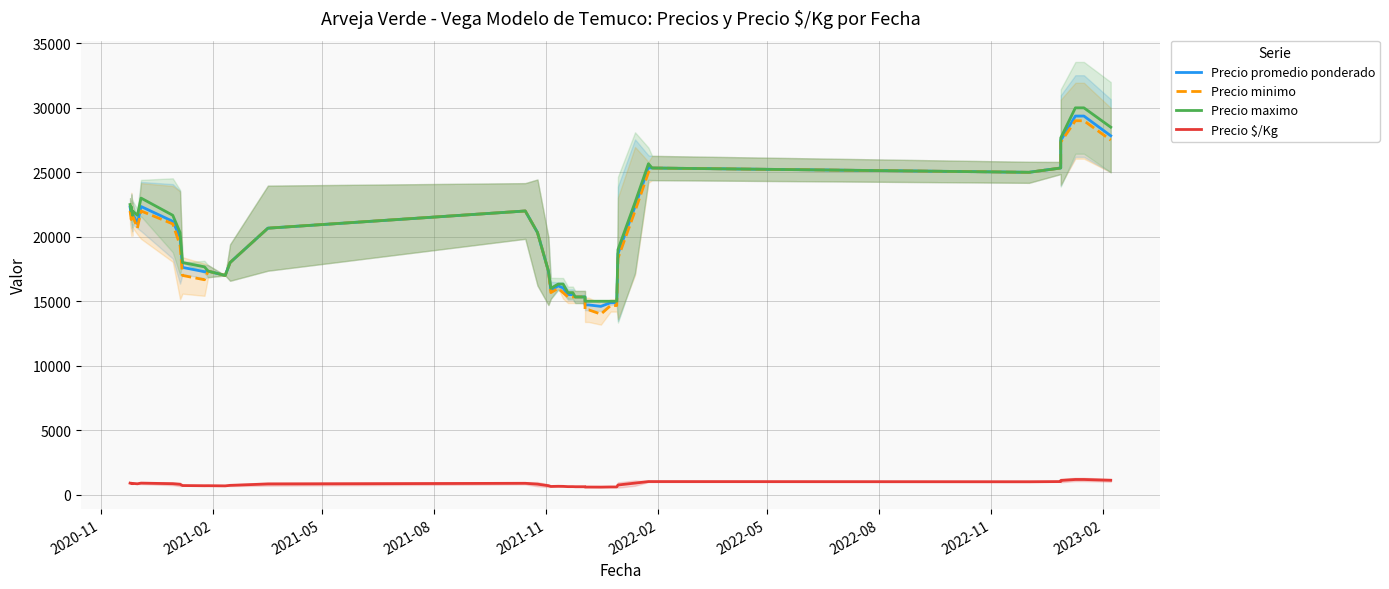

What is the label of the 35th point from the right?

2022-02